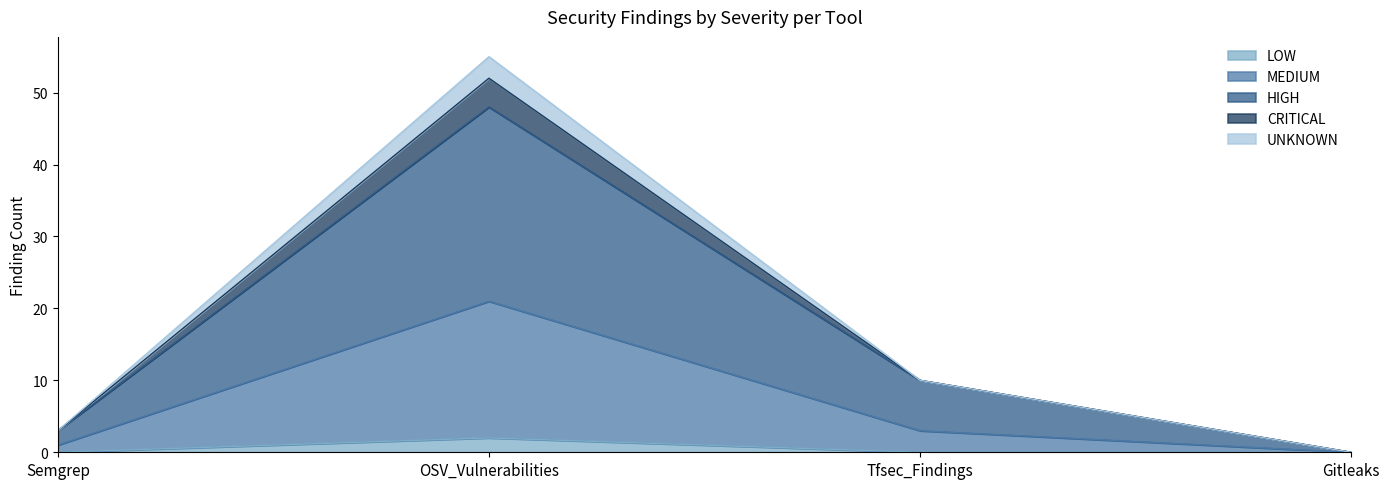

What is the approximate value of MEDIUM at Semgrep?

1